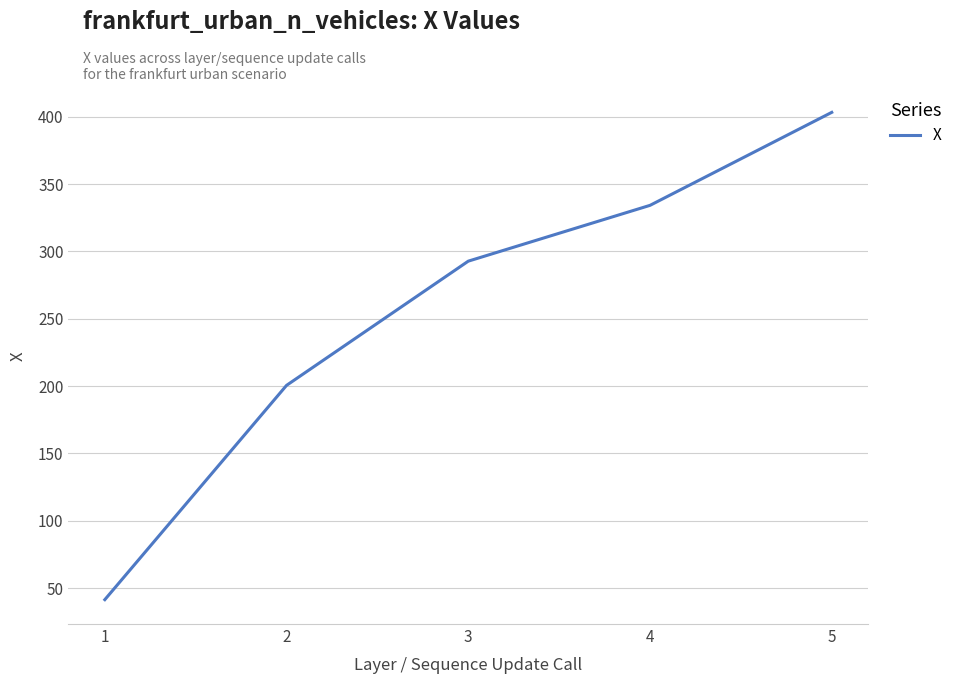

Rank the categories by value from highest to lowest.

5, 4, 3, 2, 1